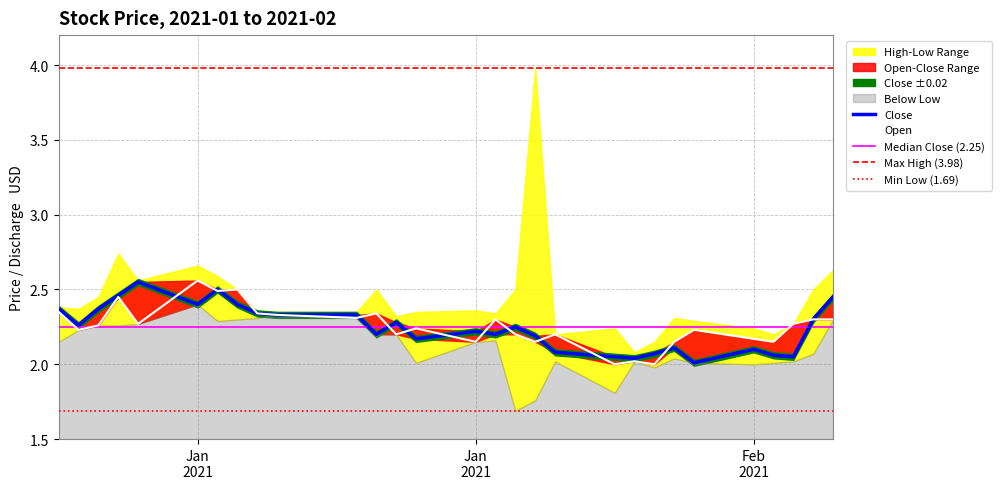

What is the sum of the Close values at 2021-01-06 and 2021-01-07?

4.8